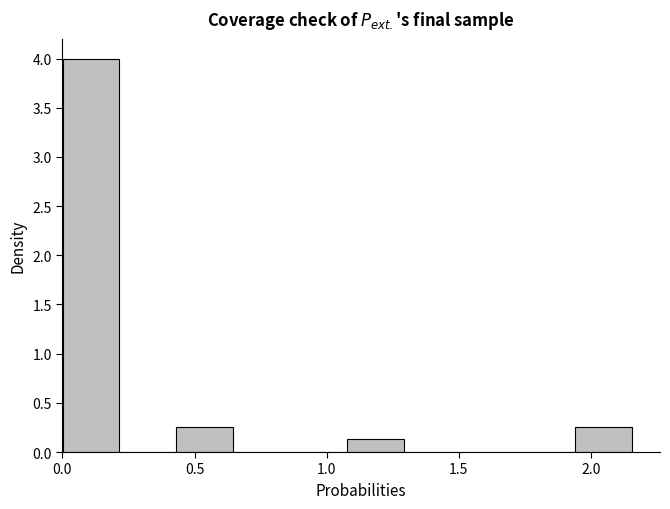

Reading left to right, list every bar in this chart as the range it spans on the x-axis followed by its height. Neither the bar edges nor the heights are printed on the chart, so give them approximately, as read against the axes.

0.00 to 0.20: 4.00
0.20 to 0.45: 0
0.45 to 0.65: 0.25
0.65 to 0.85: 0
0.85 to 1.10: 0
1.10 to 1.30: 0.15
1.30 to 1.50: 0
1.50 to 1.70: 0
1.70 to 1.95: 0
1.95 to 2.15: 0.25